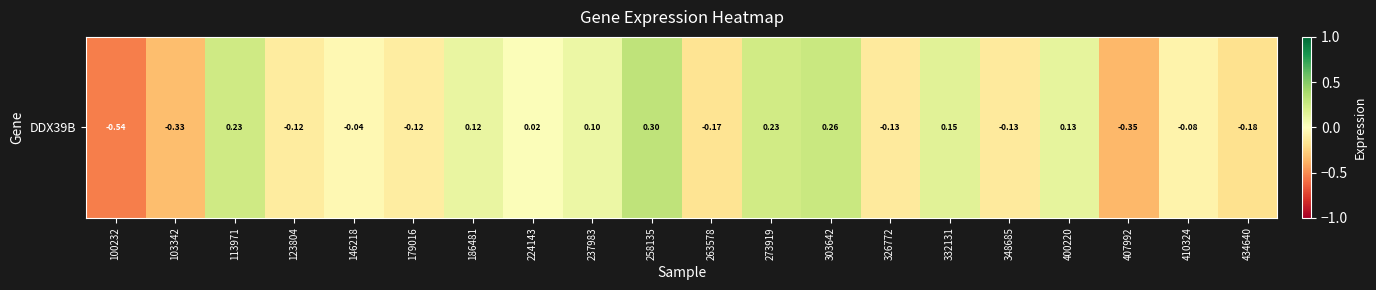

List the labels in order of value, smallest first.

100232, 407992, 103342, 434640, 263578, 326772, 348685, 123804, 179016, 410324, 146218, 224143, 237983, 186481, 400220, 332131, 273919, 113971, 303642, 258135